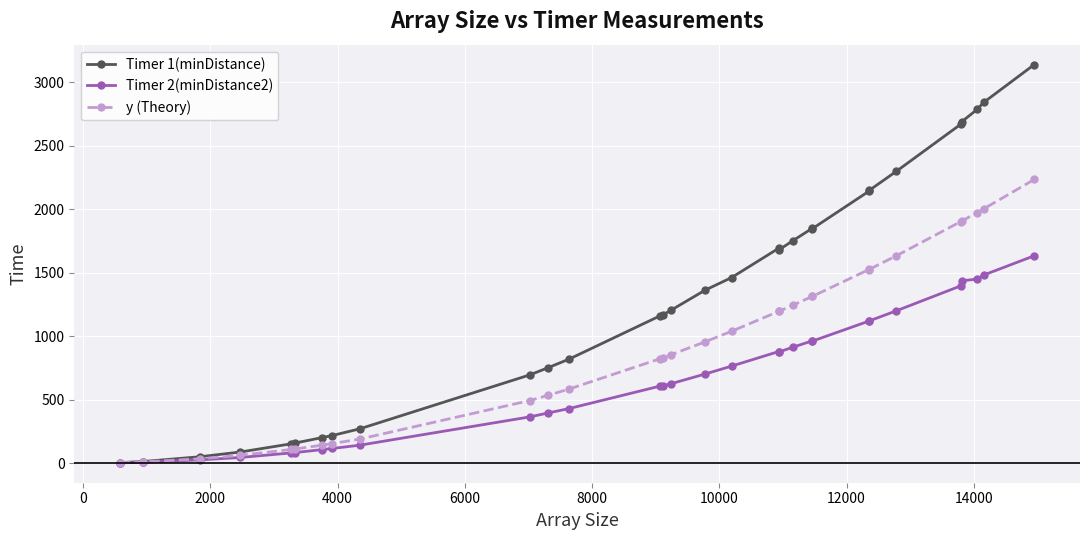

What is the greatest value displayed?

3141.0